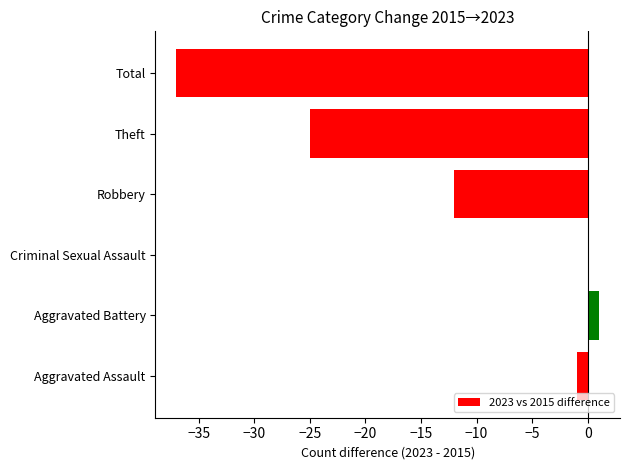

The chart shows a value of -64 at Total. True or false?

False